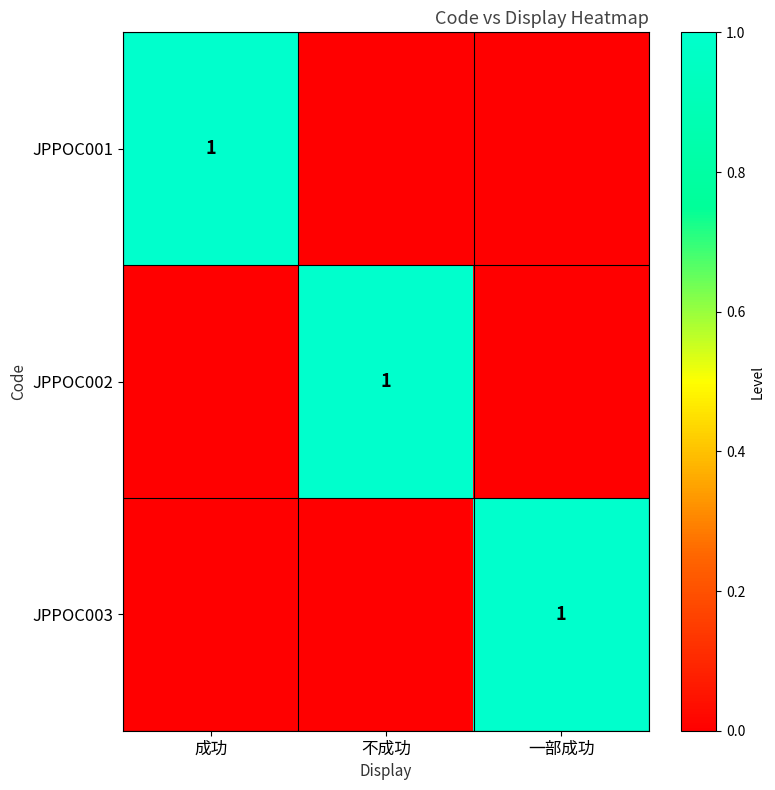

The JPPOC002 series shows 1 at 不成功. True or false?

True